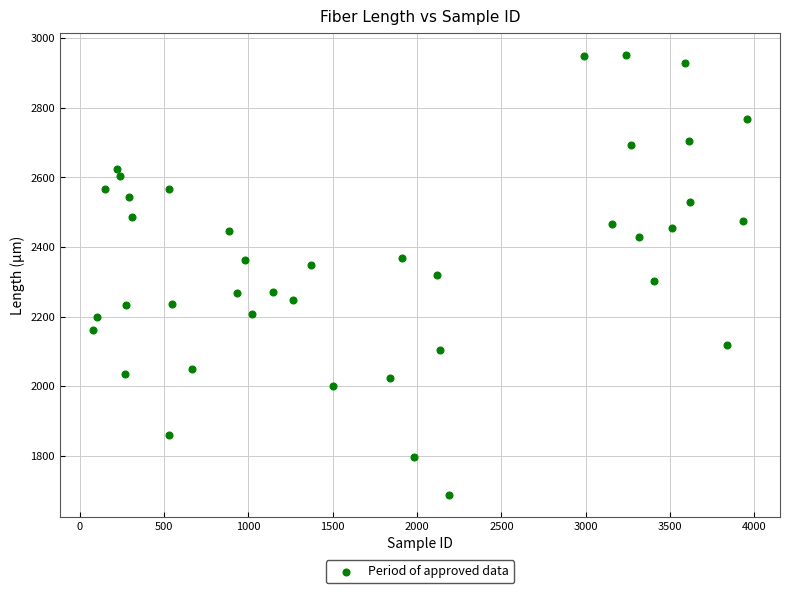

What is the range of X values (max minus min)?

3882.0